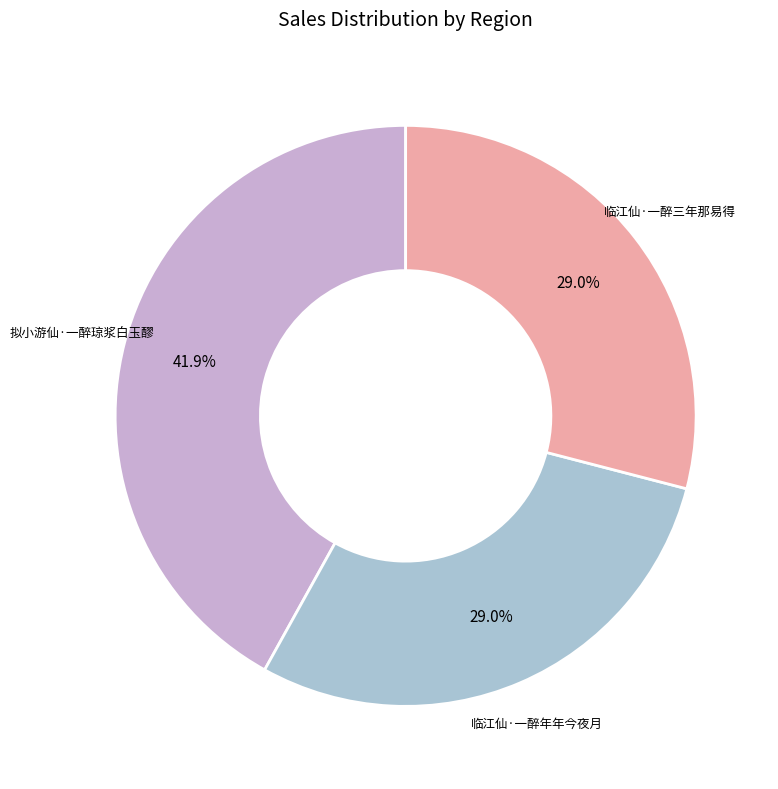

Between 拟小游仙·一醉琼浆白玉醪 and 临江仙·一醉年年今夜月, which is larger?

拟小游仙·一醉琼浆白玉醪